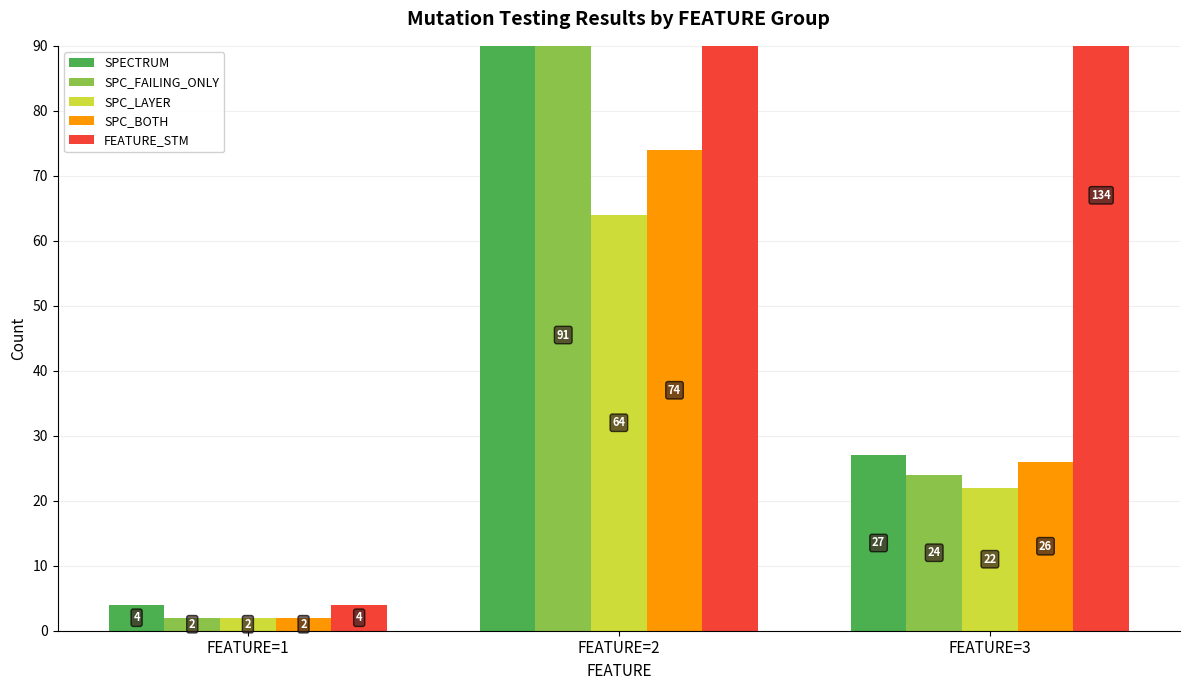

What is the difference between the maximum and second lowest values in the FEATURE_STM series?

246